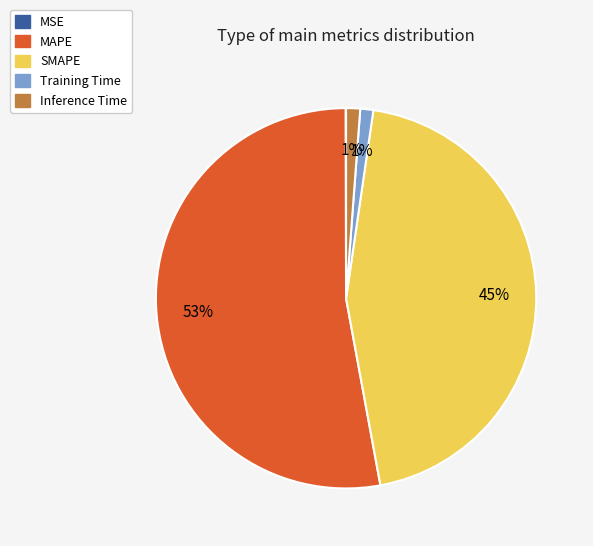

Do Training Time and Inference Time together represent more than half of the pie?

No